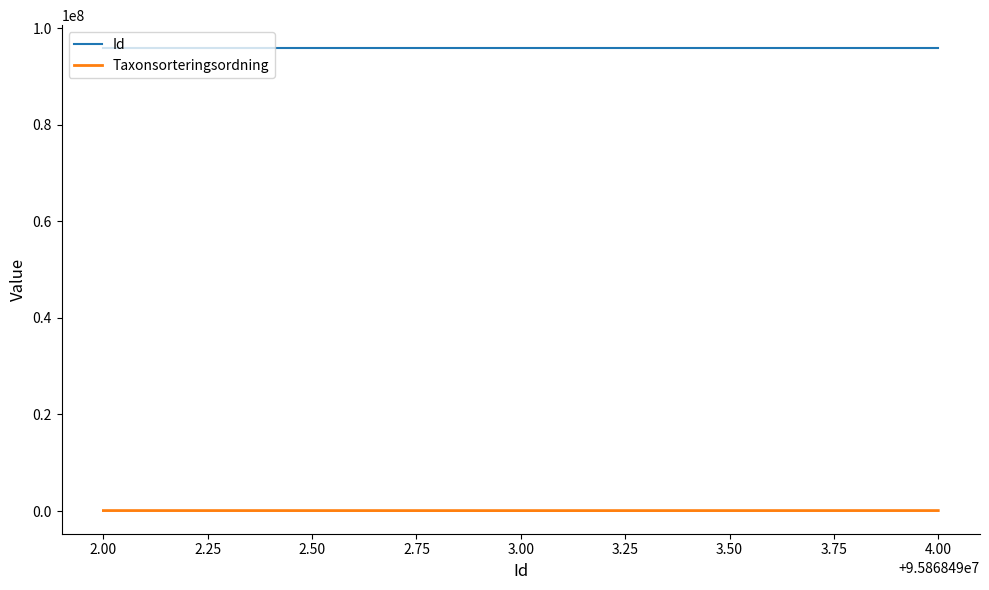

What is the sum of all Id values?

287605479